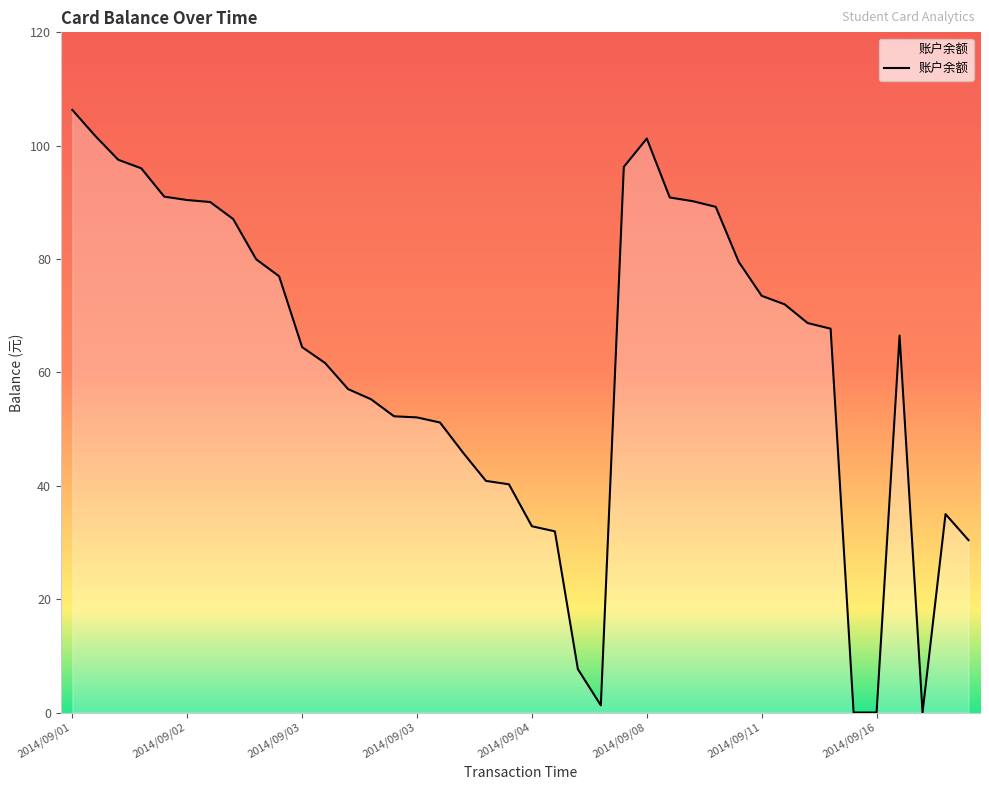

How many lines are shown in the chart?

1